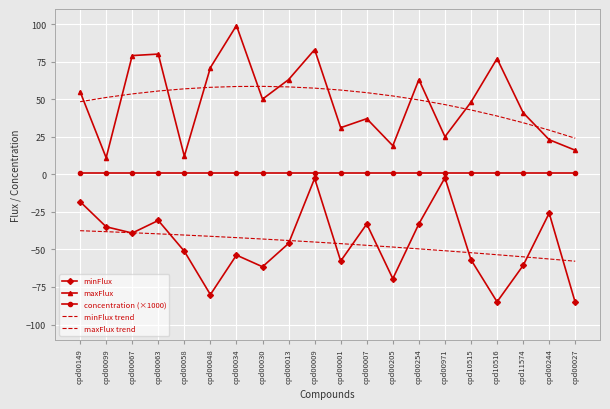

True or false: maxFlux trend and minFlux trend cross at least once.

False